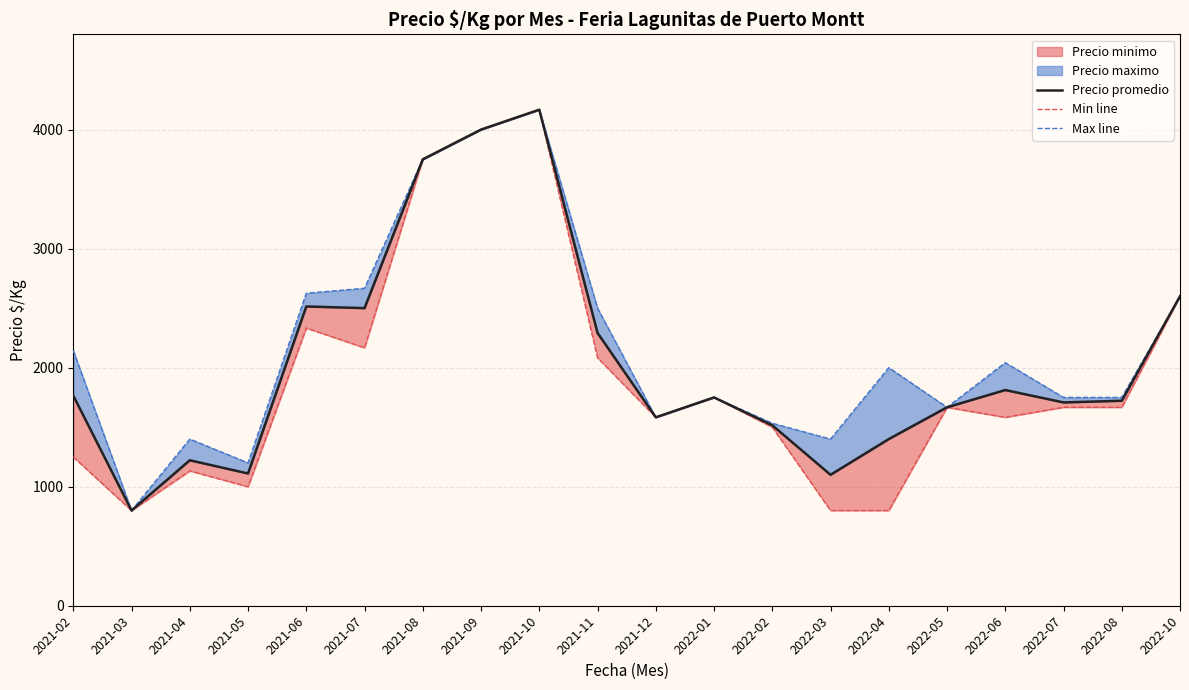

What is the difference between the Max line values at 2022-01 and 2021-07?

917